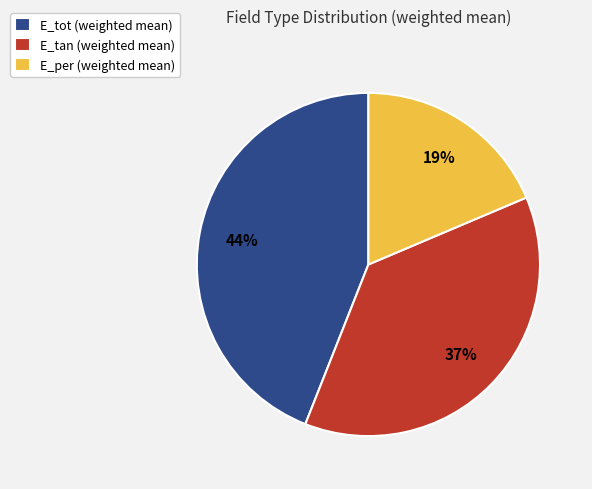

Does E_tot represent more than half of the total?

No